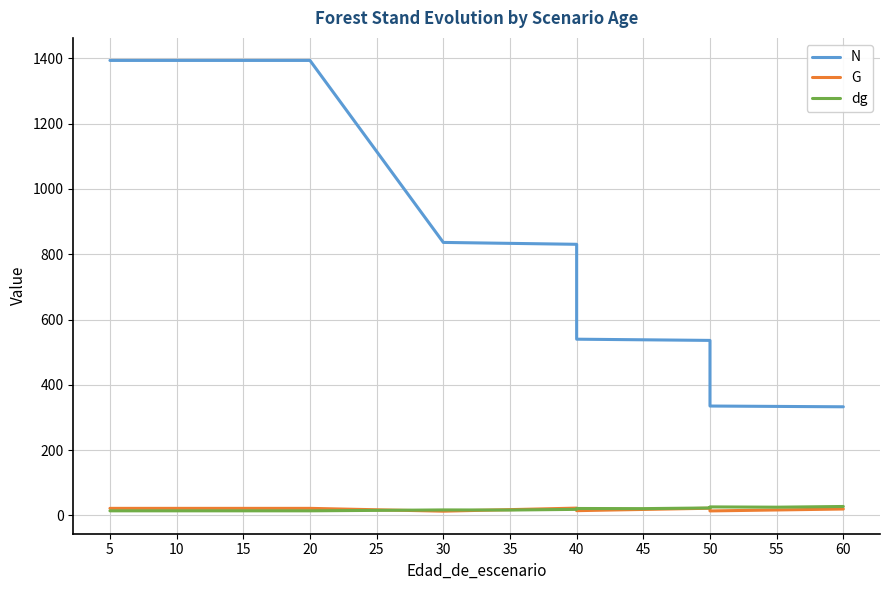

True or false: G and N intersect in this chart.

False